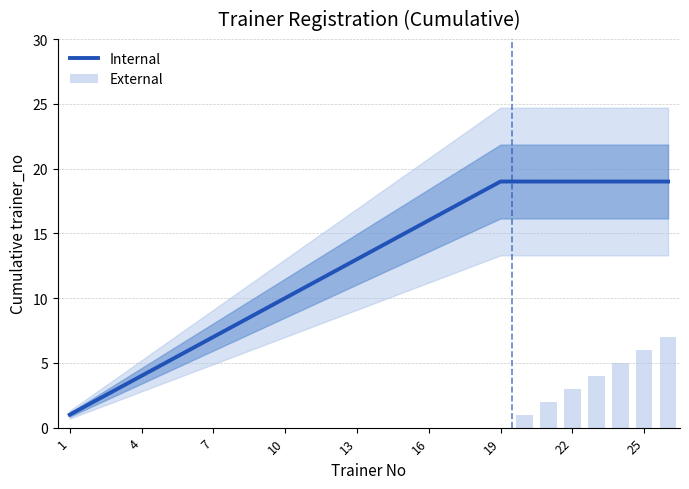

What is the sum of all Internal values?

323